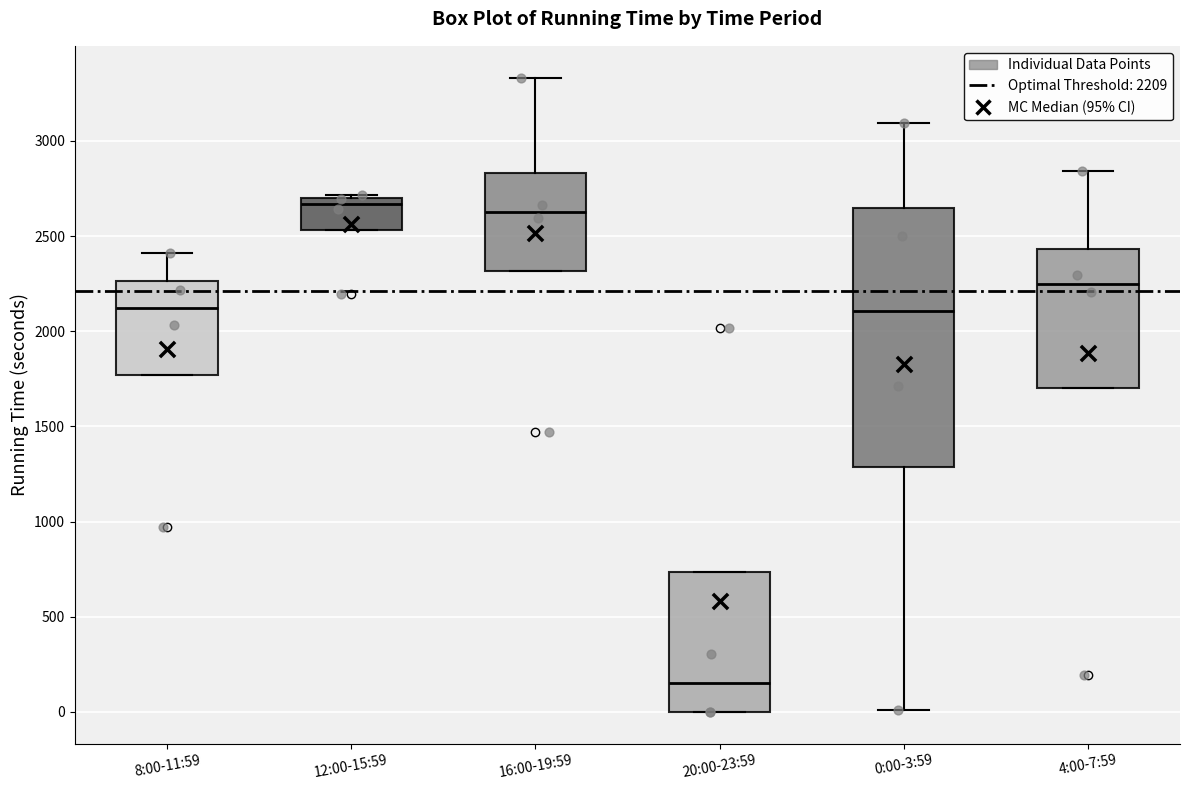

Where does the lower whisker of the box for 0:00-3:59 end on the y-axis? The values are not printed on the chart, so give them approximately, as read against the axis.

0